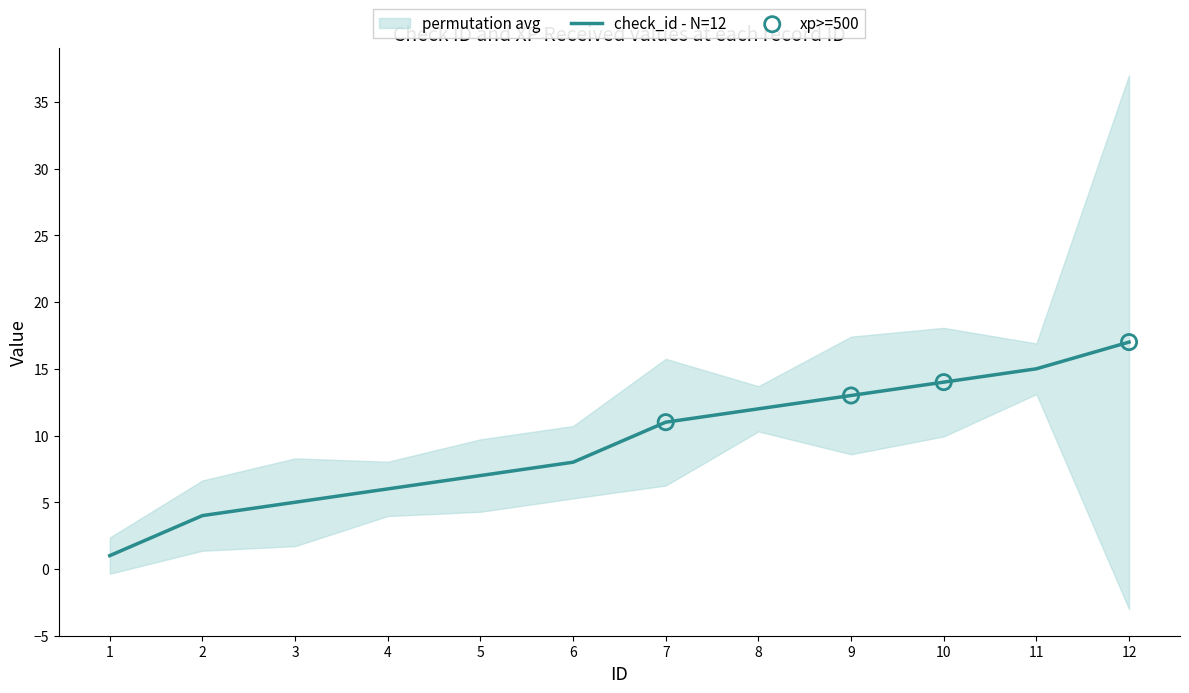

What is the change in value from 9 to 11?

+2